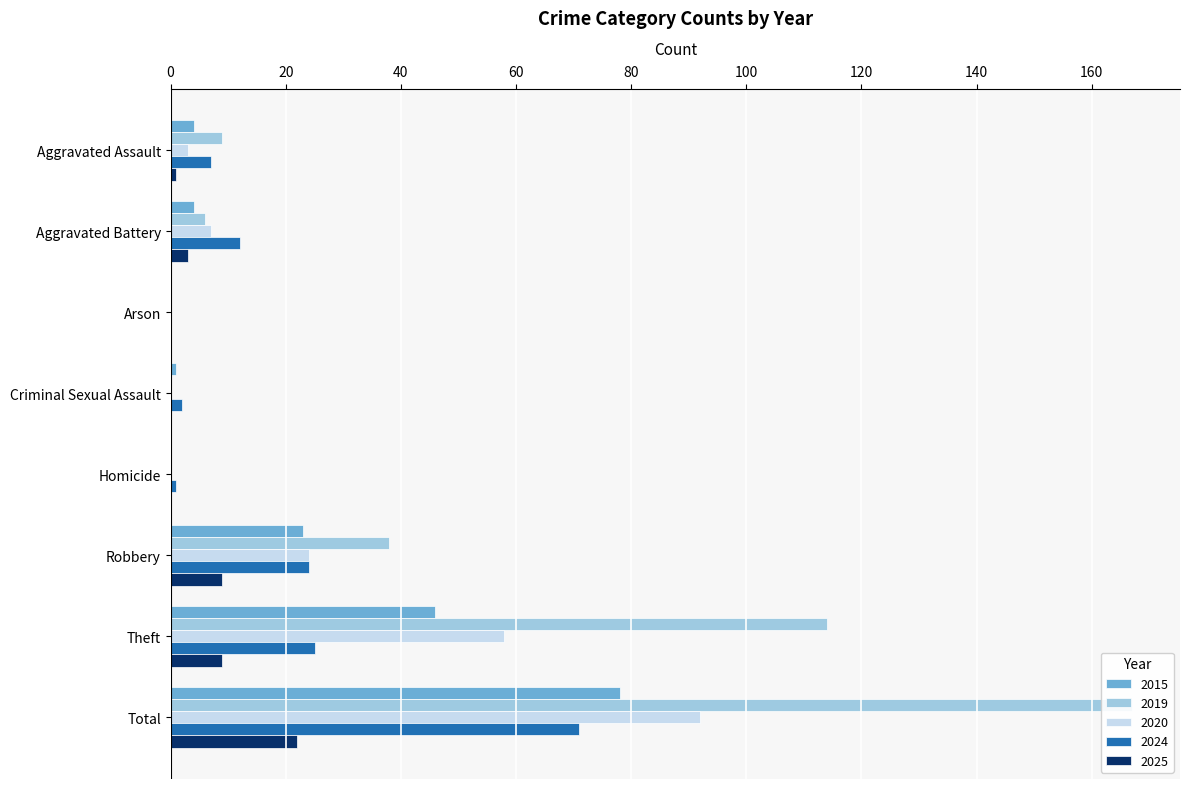

At which label is 2025 closest to 11?

Robbery